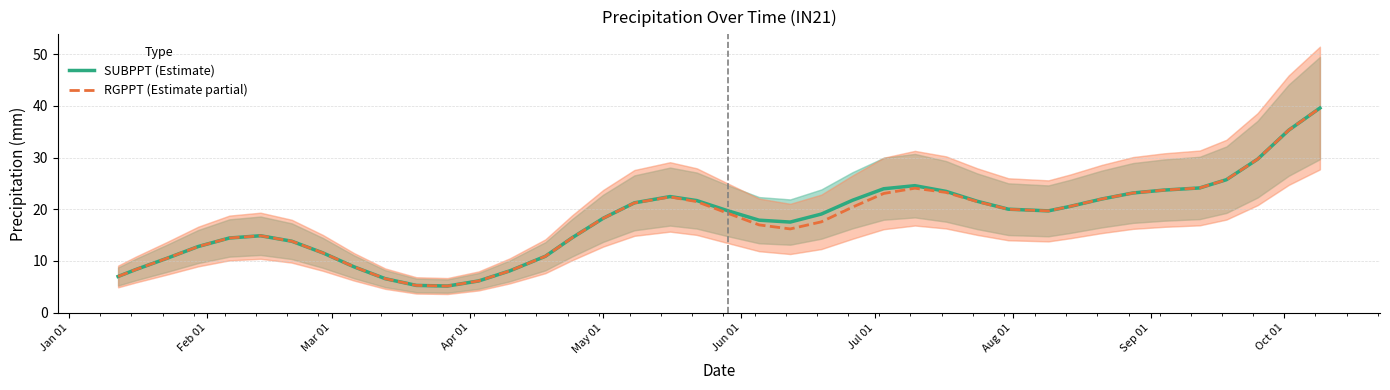

What is the difference between the second highest and second lowest values in the SUBPPT (Estimate) series?

30.0